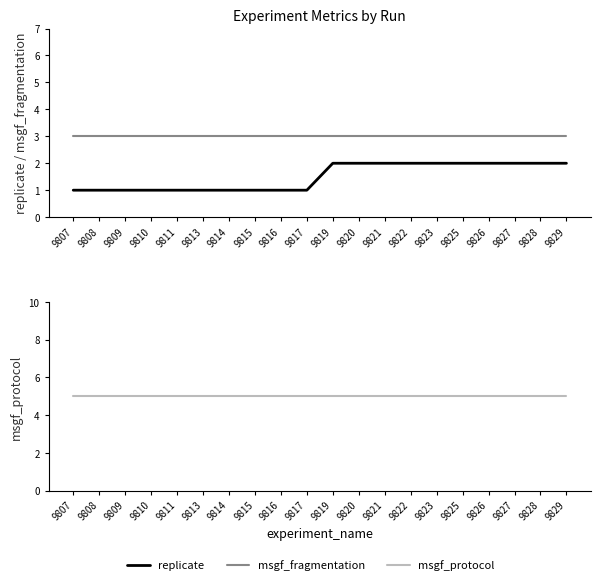

What is the value of the msgf_protocol point at the 8th from the left?

5